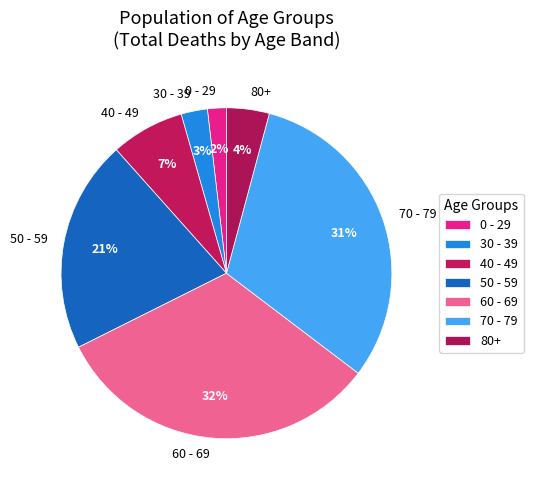

Between 70 - 79 and 30 - 39, which is larger?

70 - 79